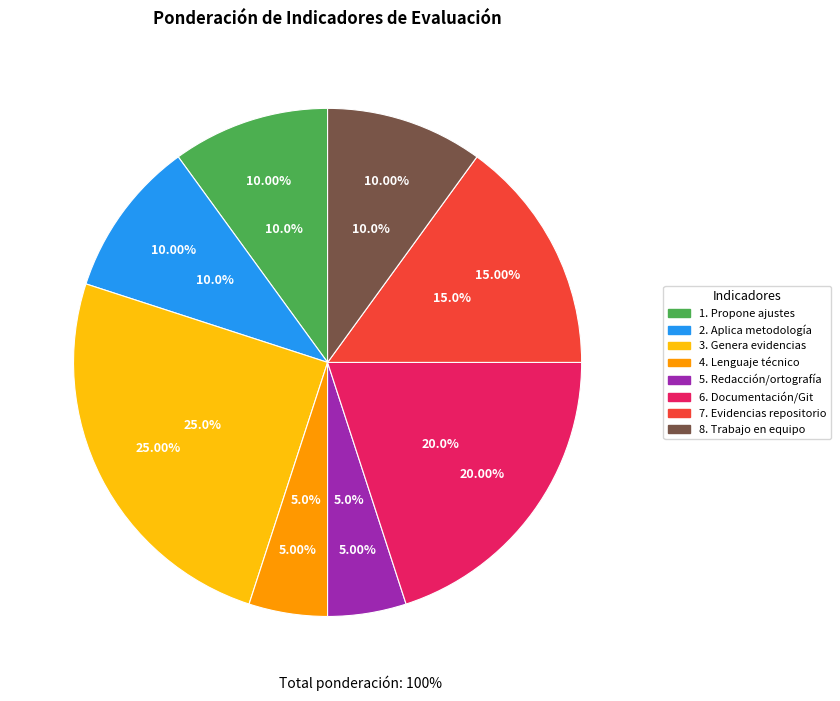

Is it true that 7. Evidencias repositorio is 15% of the pie?

True